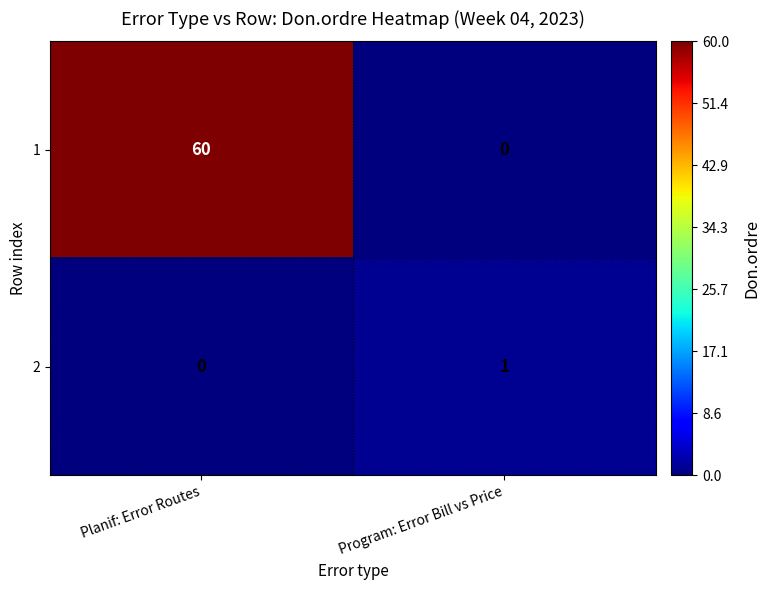

What is the sum of the 1 values at Planif: Error Routes and Program: Error Bill vs Price?

60